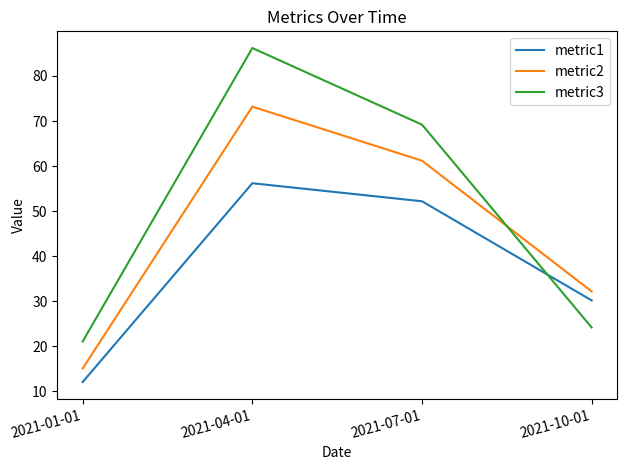

What is the difference between the second highest and minimum values in the metric2 series?

46.1